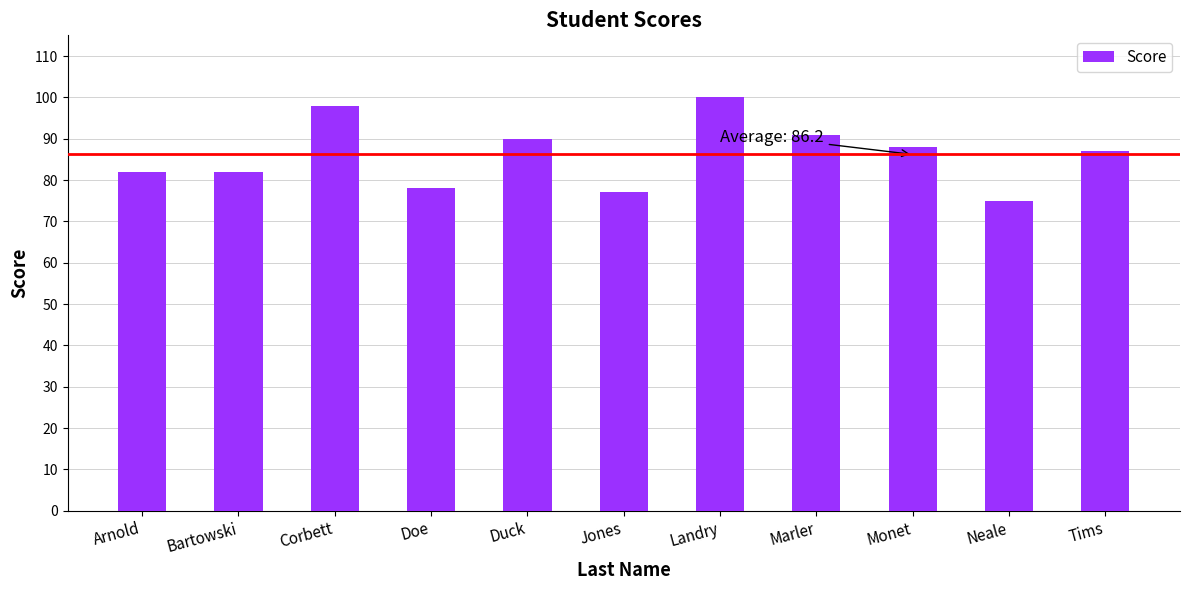

Which category has the lowest value across all series?

Neale